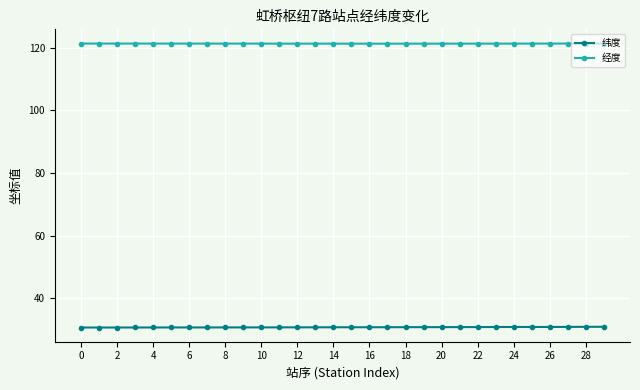

Which series has the largest total across all categories?

经度